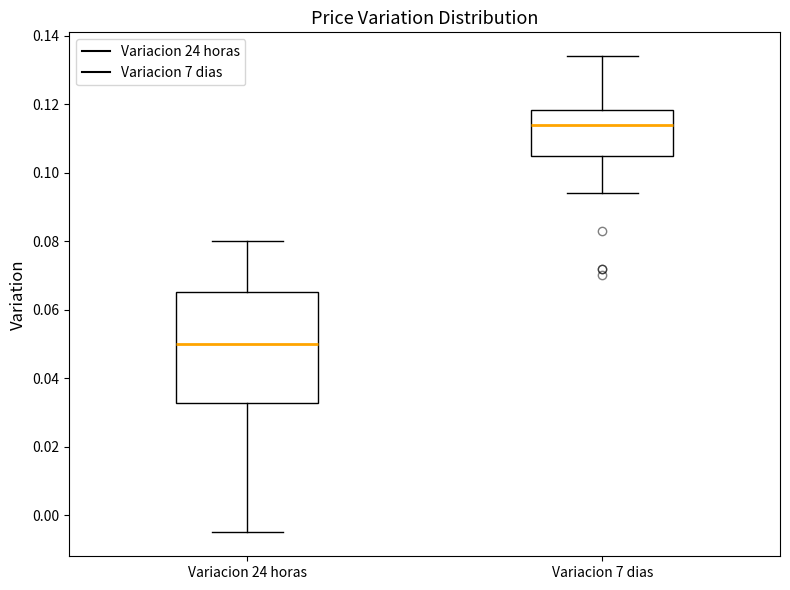

Reading left to right, read every box against the y-axis: the position of its median line, the range the box covers, and the ends of its whiskers. The values are not printed on the chart, so give them approximately, as read against the axis.

Variacion 24 horas: median 0.050, box 0.032 to 0.066, whiskers -0.004 to 0.080
Variacion 7 dias: median 0.114, box 0.104 to 0.118, whiskers 0.094 to 0.134